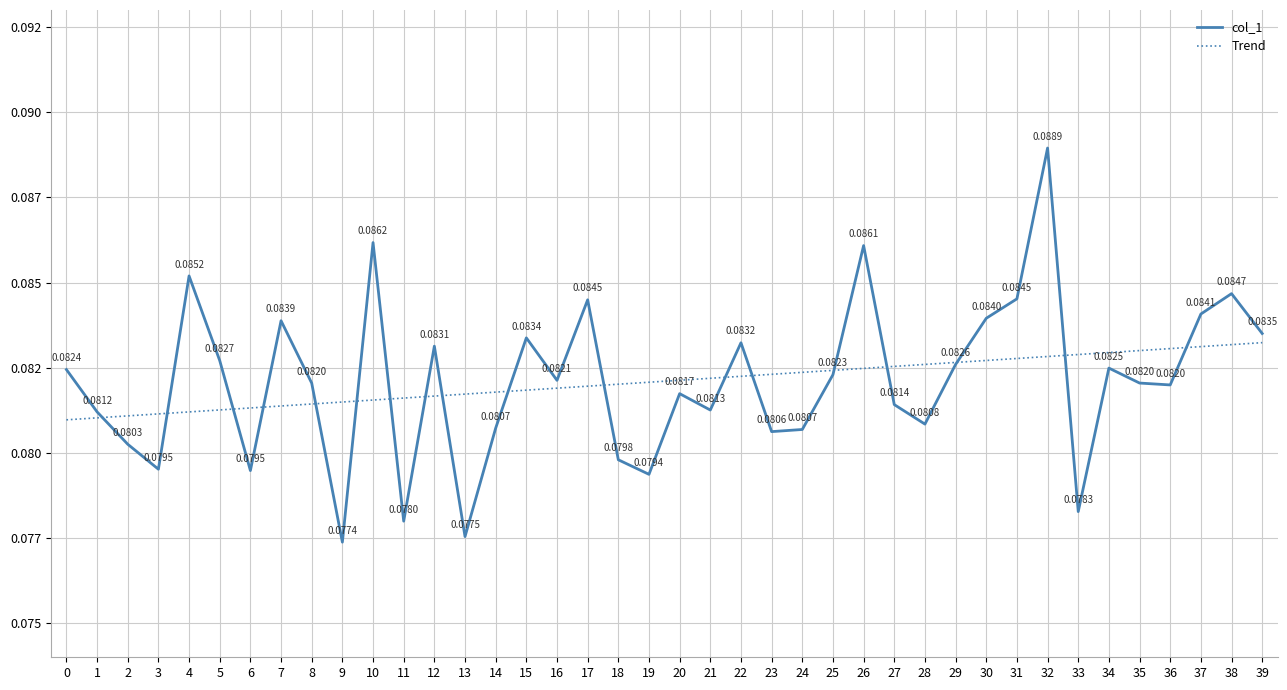

Rank the series at 37 from lowest to highest value.

Trend, col_1